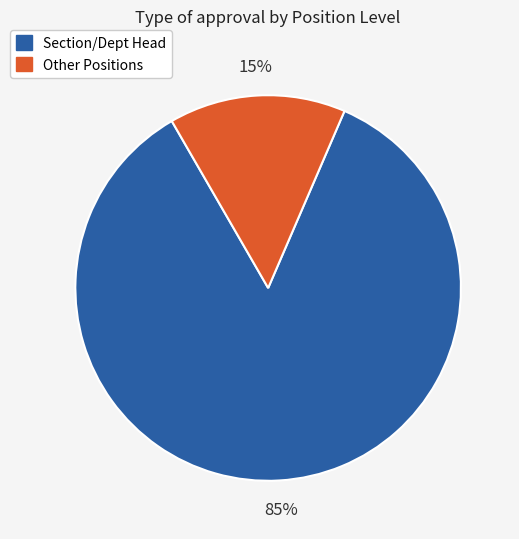

What percentage is the Other Positions slice, to the nearest percent?

15%